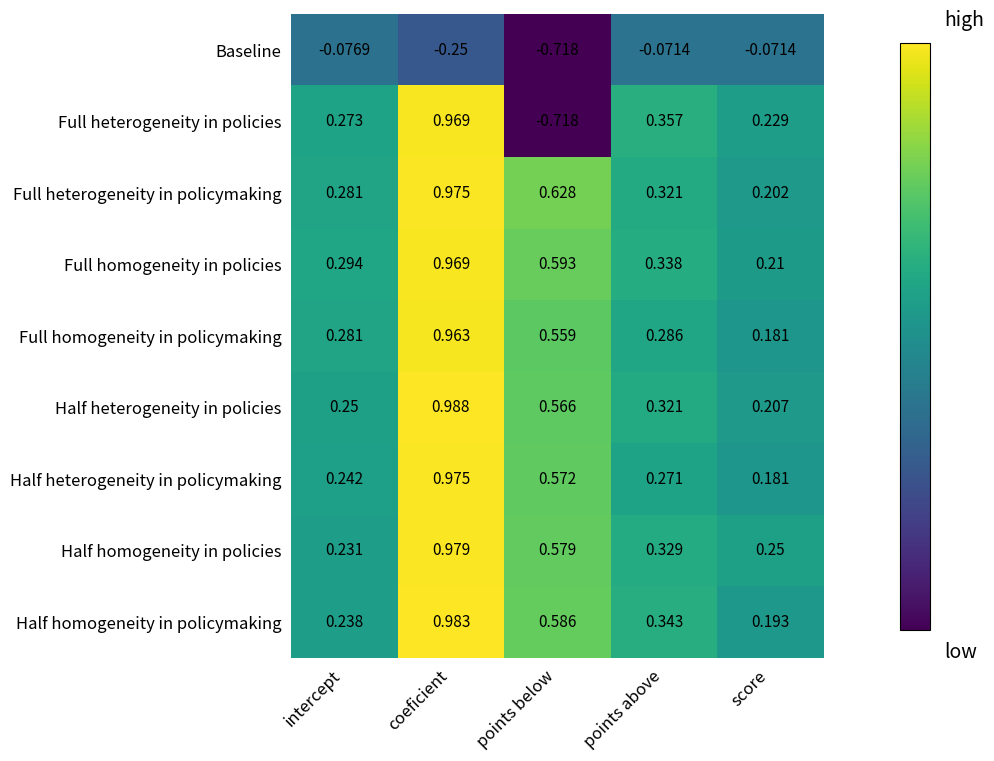

At which category is the sum across all series the highest?

coeficient